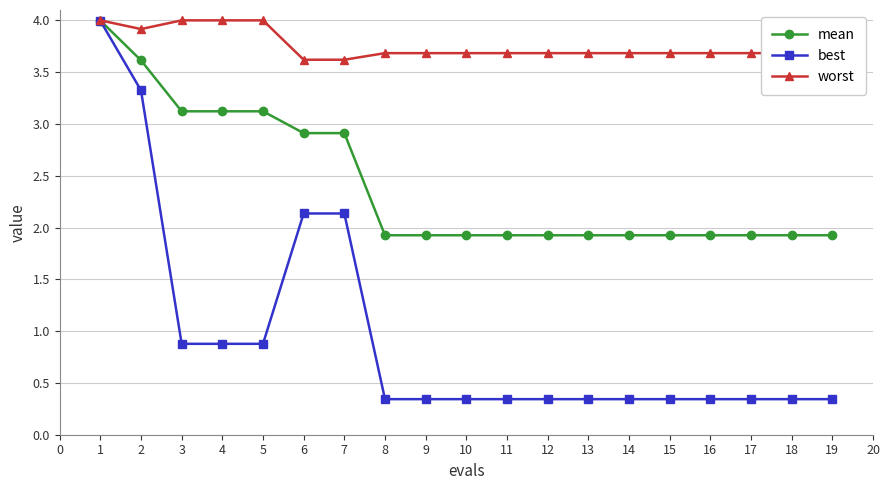

Is this an area chart (filled region under the line)?

No